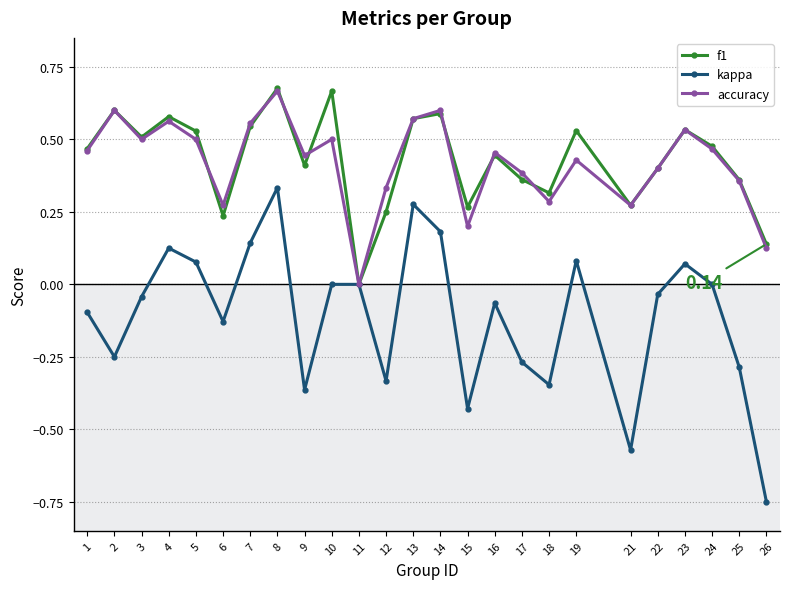

At which label is f1 closest to 0?

11